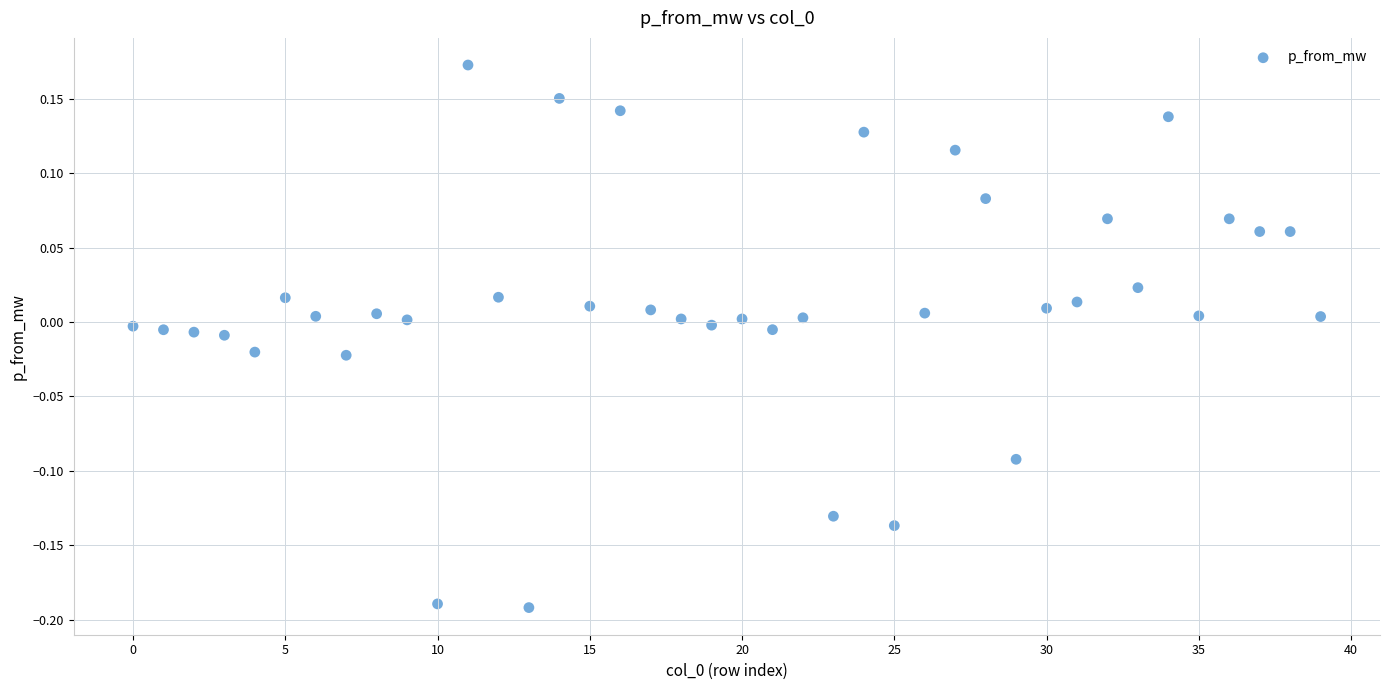

What is the range of Y values (max minus min)?

0.4